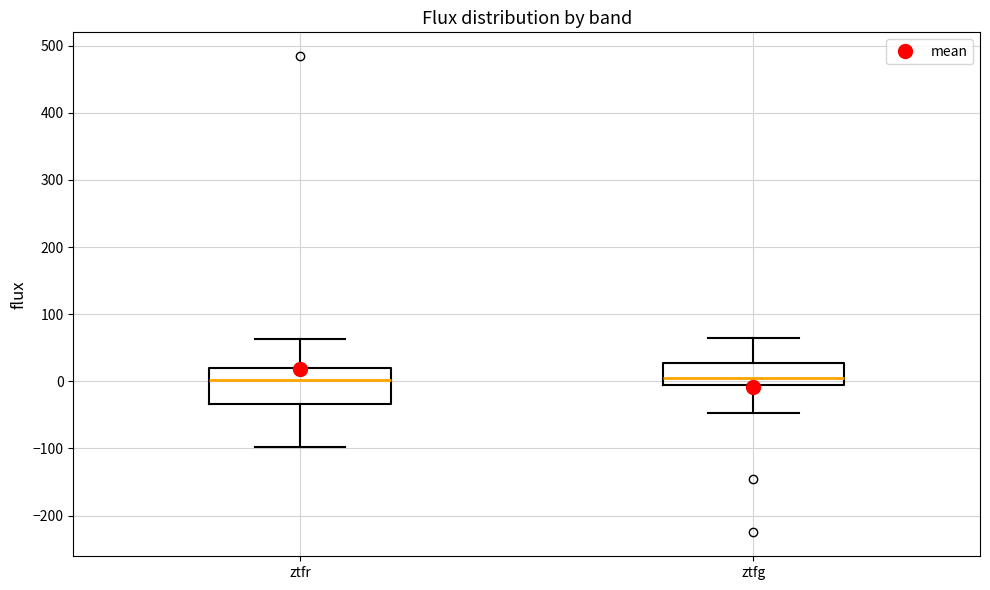

Reading left to right, read every box against the y-axis: the position of its median line, the range the box covers, and the ends of its whiskers. The values are not printed on the chart, so give them approximately, as read against the axis.

ztfr: median 0, box -30 to 20, whiskers -100 to 60
ztfg: median 10, box -10 to 30, whiskers -50 to 60